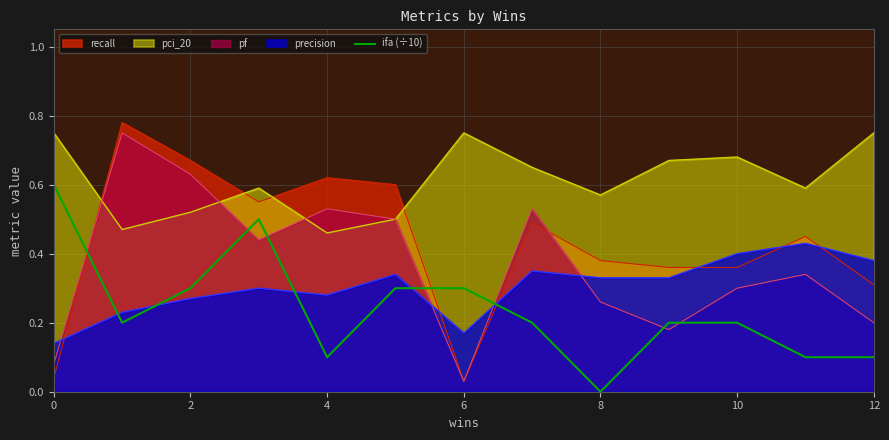

Which series has the widest spread of values?

recall